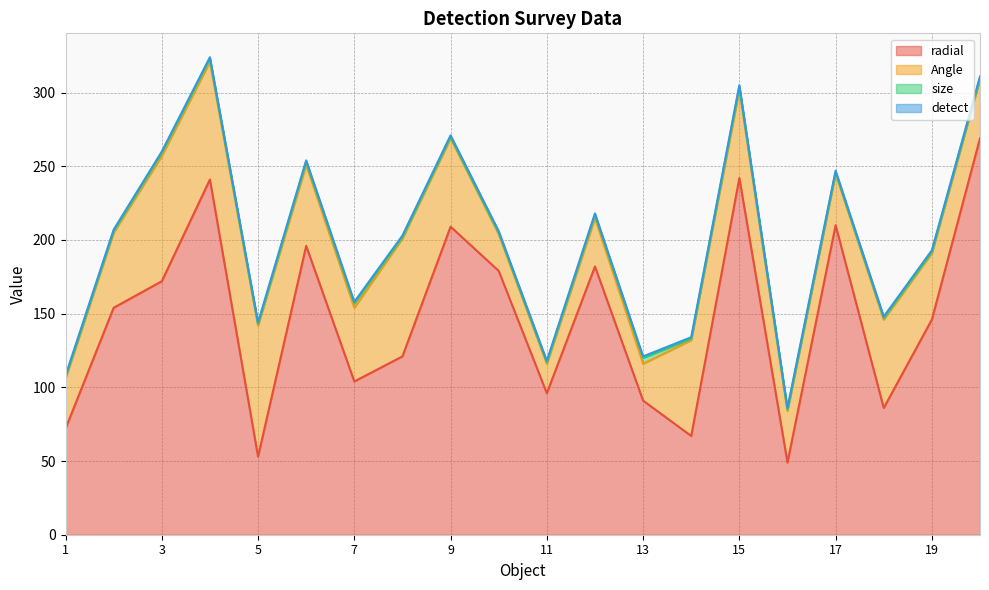

What is the value of the detect point at the 1st from the left?

1